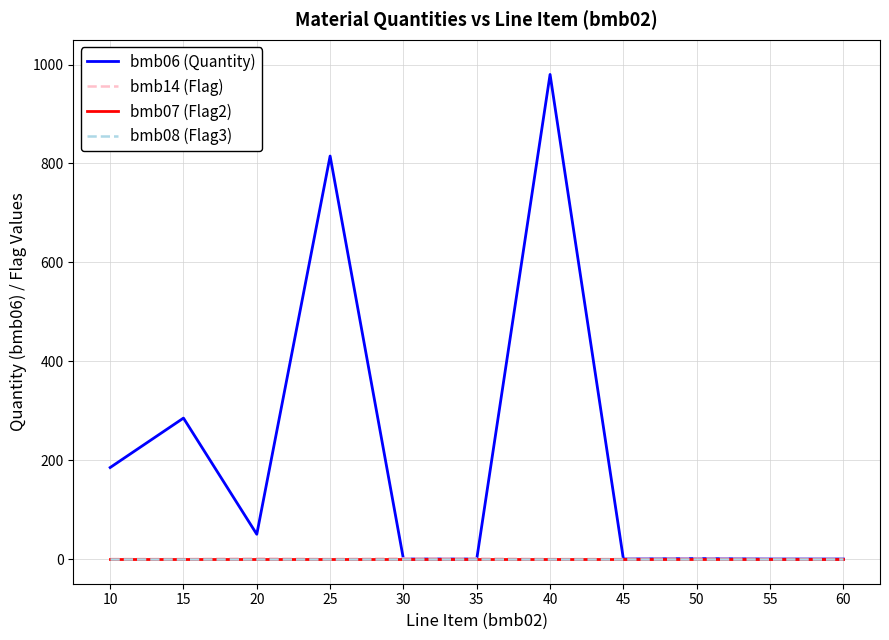

Which series has the largest range (max minus min)?

bmb06 (Quantity)